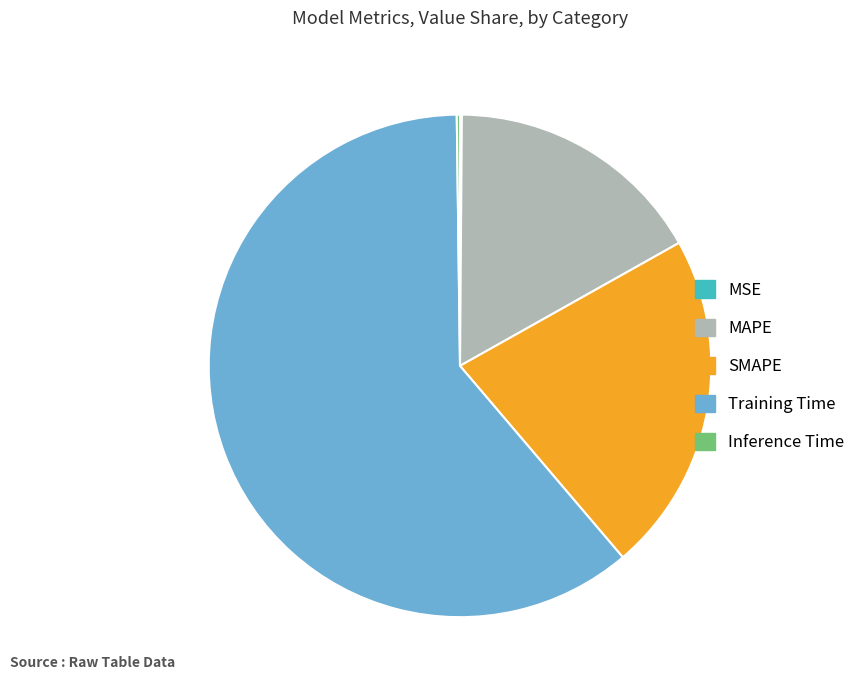

Do SMAPE and MAPE together represent more than half of the pie?

No